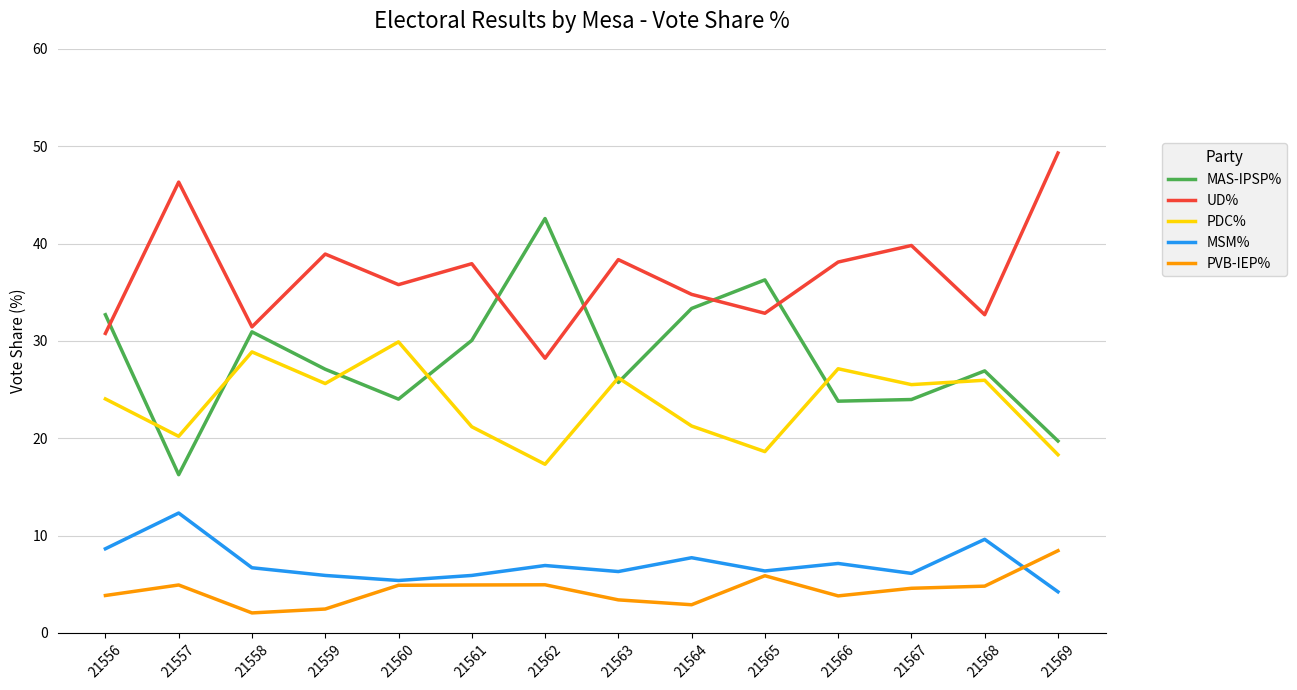

True or false: PDC% has more than 0 points higher than both neighbors.

True